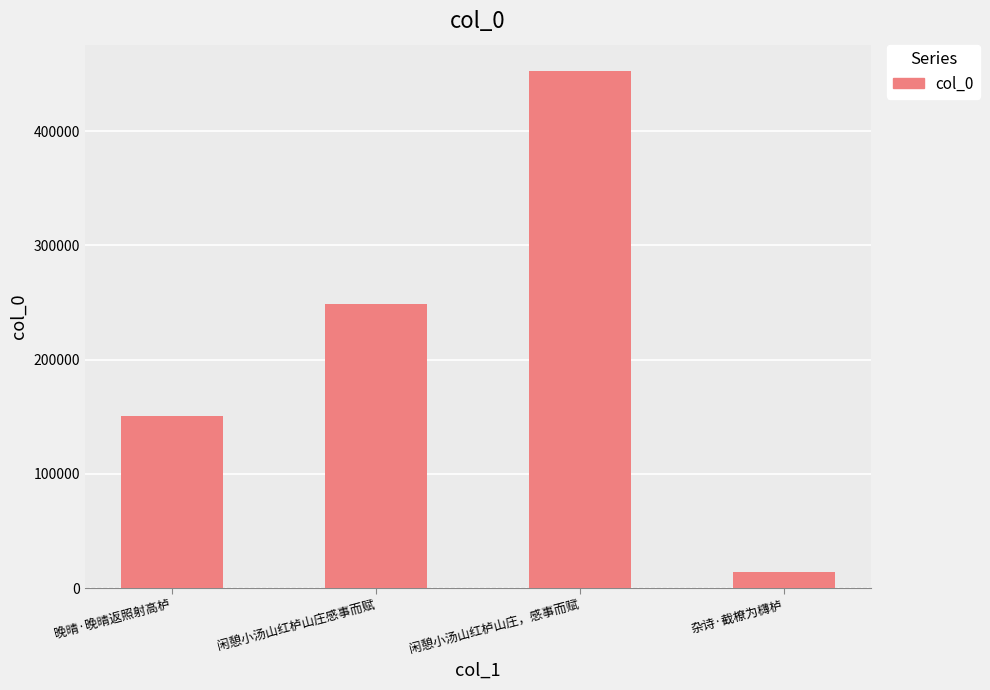

Rank the categories by value from highest to lowest.

闲憩小汤山红栌山庄，感事而赋, 闲憩小汤山红栌山庄感事而赋, 晚晴·晚晴返照射高栌, 杂诗·截橑为欂栌